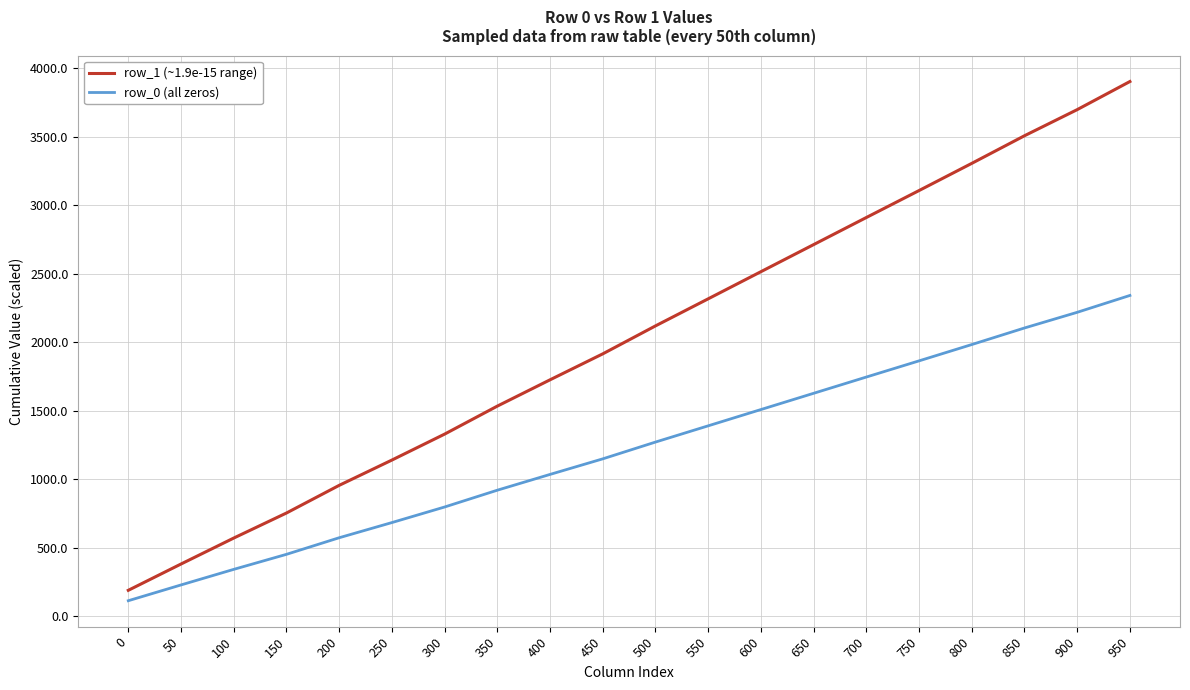

How many series are shown in this chart?

2